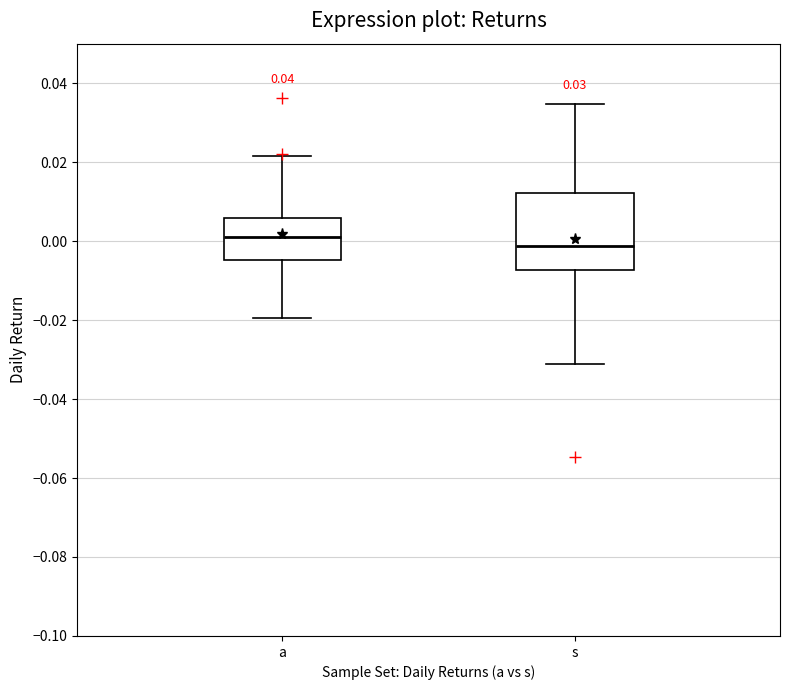

Which box is the tallest, from its lower edge to its upper edge?

s